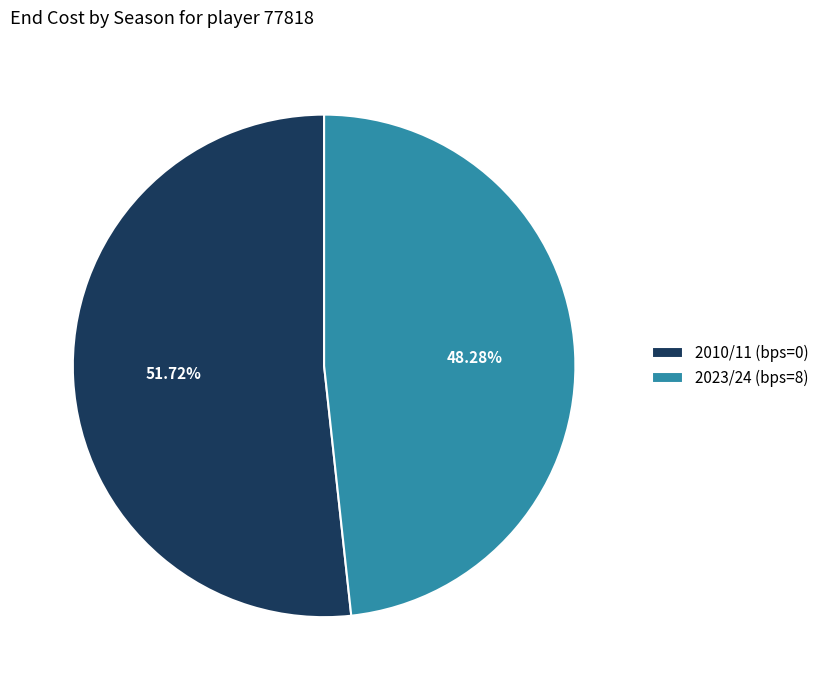

Which slice is the largest?

2010/11 (bps=0)